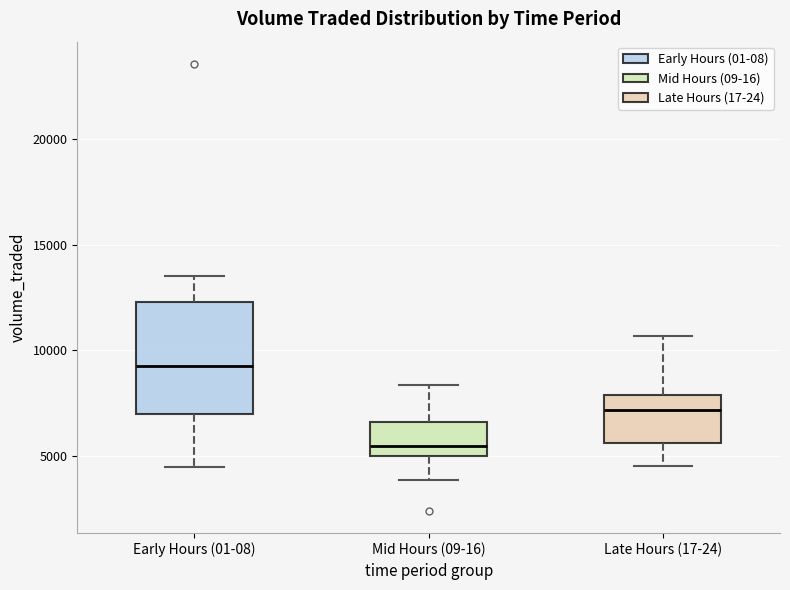

Reading left to right, read every box against the y-axis: the position of its median line, the range the box covers, and the ends of its whiskers. The values are not printed on the chart, so give them approximately, as read against the axis.

Early Hours (01-08): median 9500, box 7000 to 12500, whiskers 4500 to 13500
Mid Hours (09-16): median 5500, box 5000 to 6500, whiskers 4000 to 8500
Late Hours (17-24): median 7000, box 5500 to 8000, whiskers 4500 to 10500